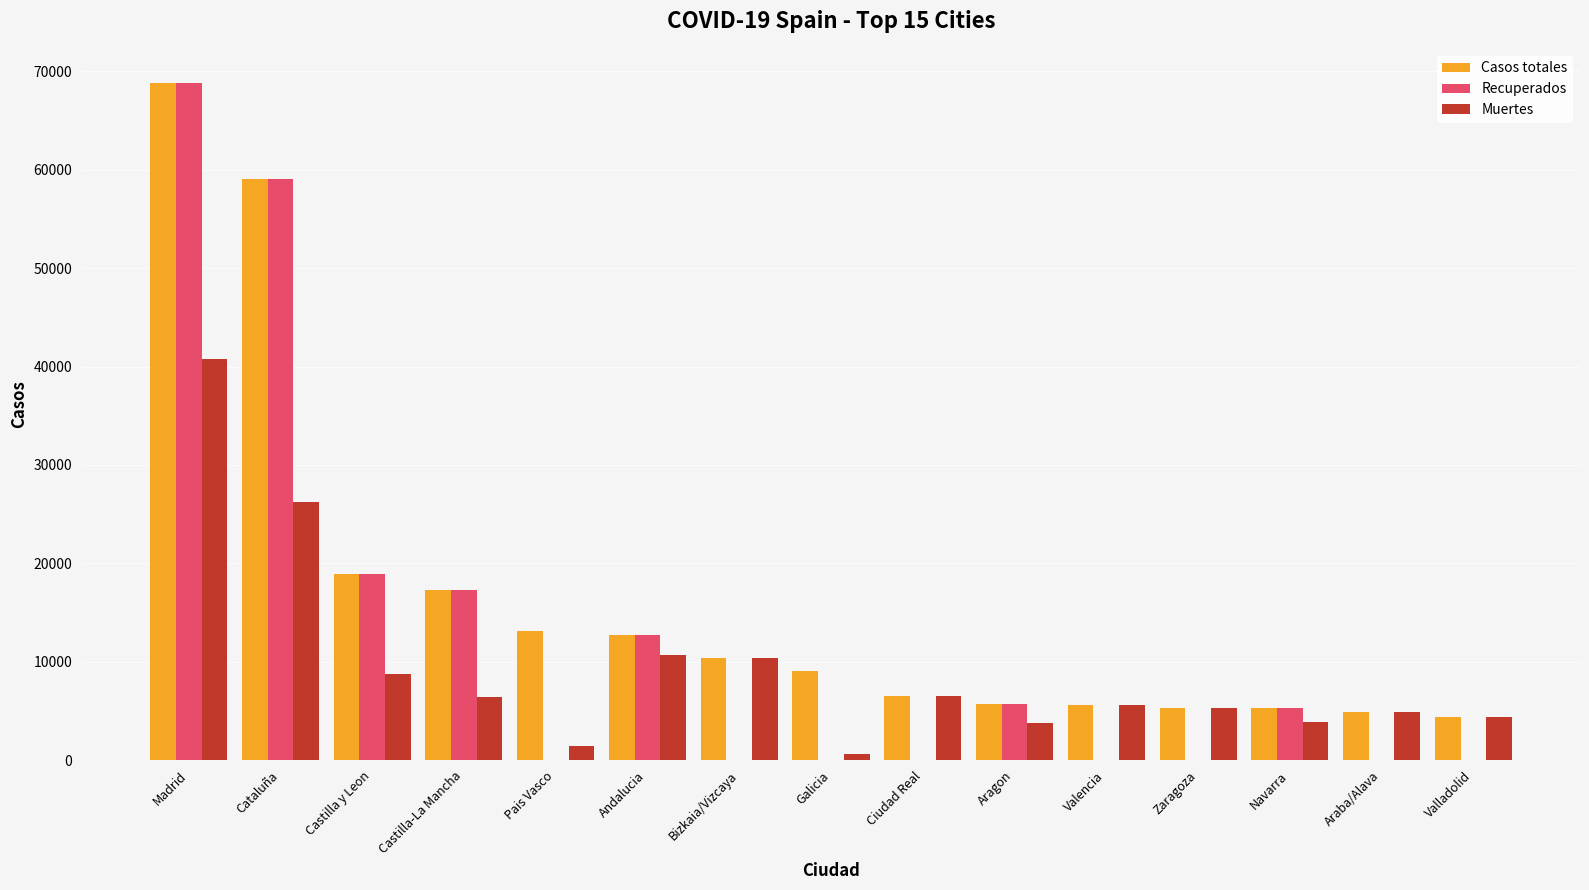

What is the approximate value of Casos totales at Bizkaia/Vizcaya?

10332